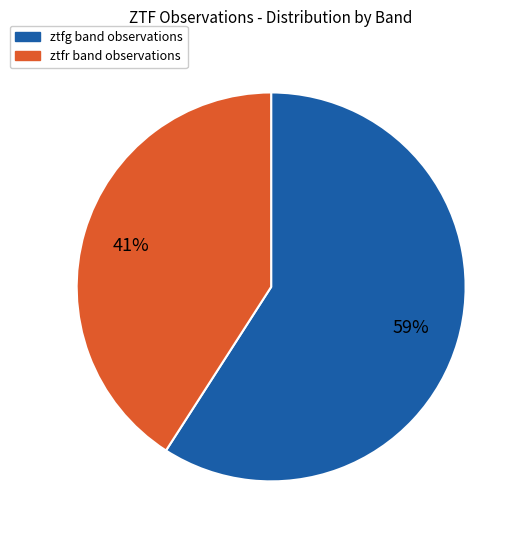

How many segments does this pie chart have?

2